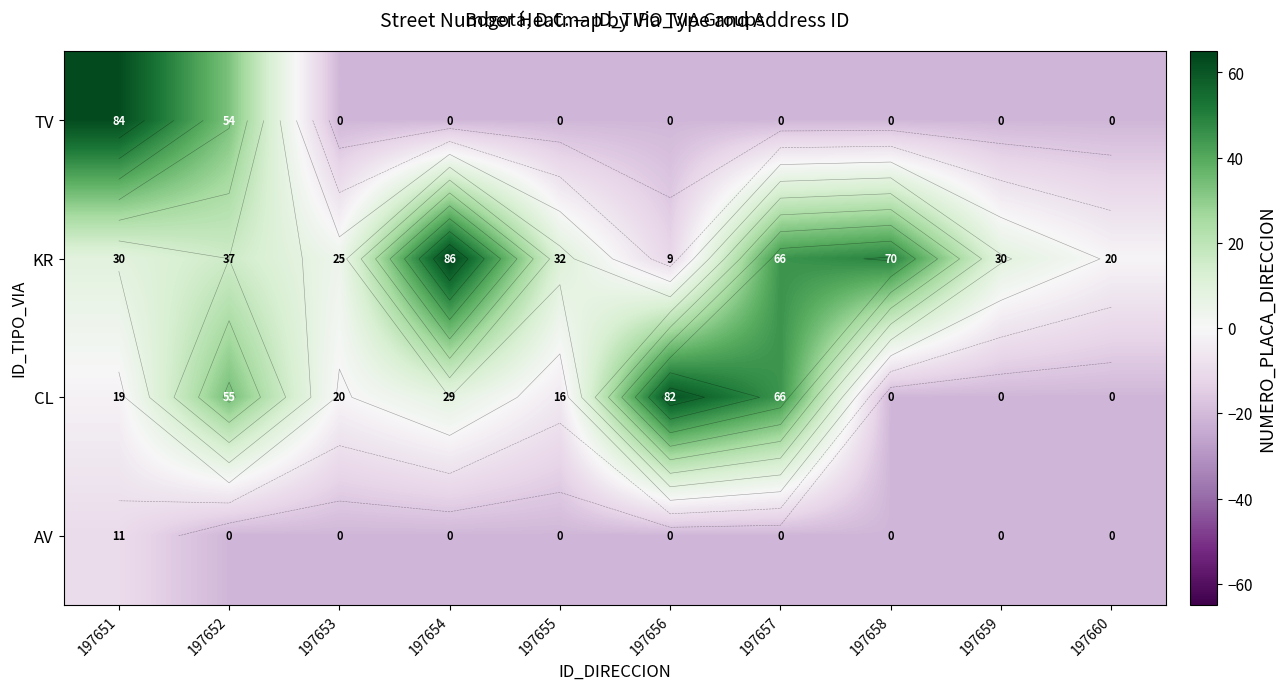

Which series has the widest spread of values?

TV